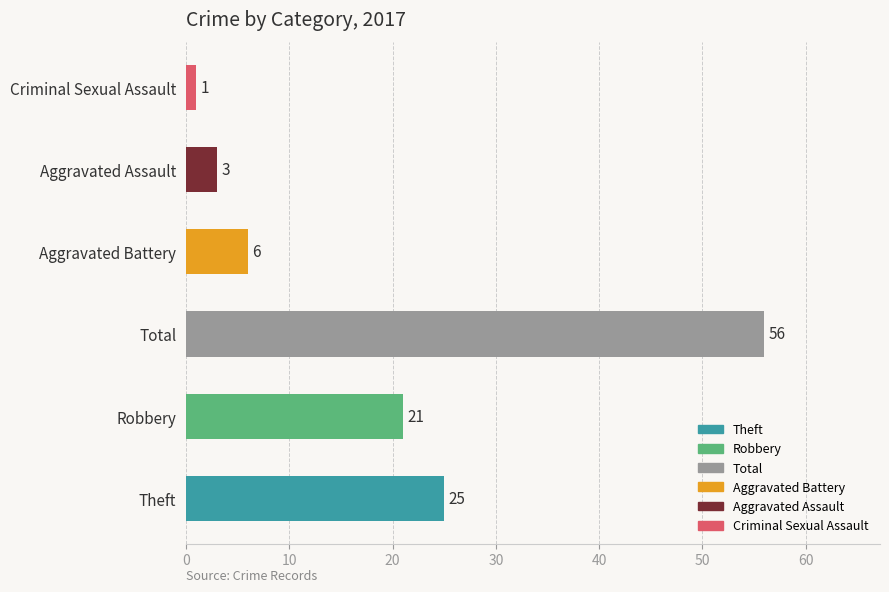

True or false: the data shows 38 at Theft.

False